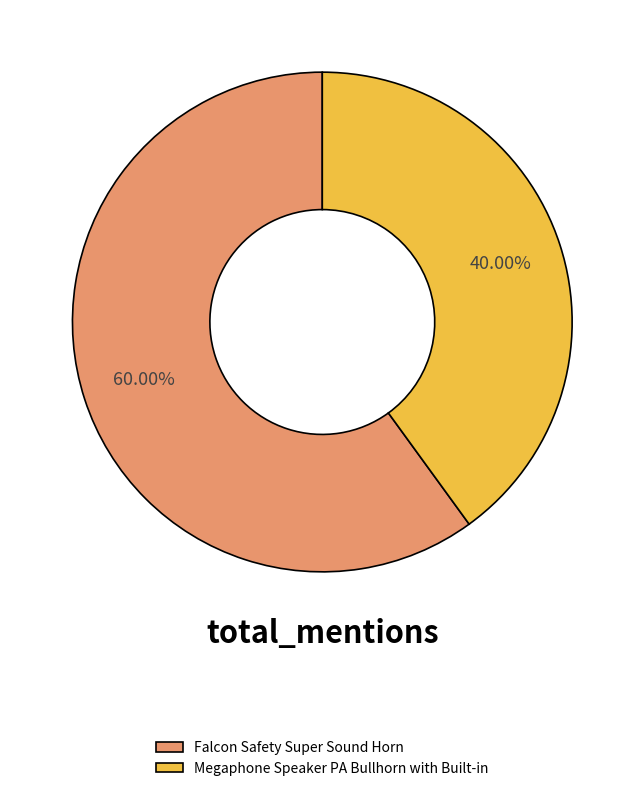

Which slice is the smallest?

Megaphone Speaker PA Bullhorn with Built-in